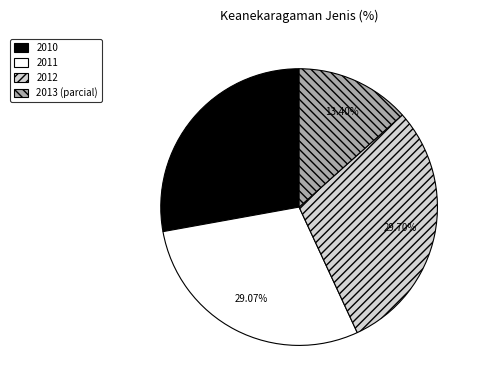

Rank the categories by value from lowest to highest.

2013 (parcial), 2010, 2011, 2012